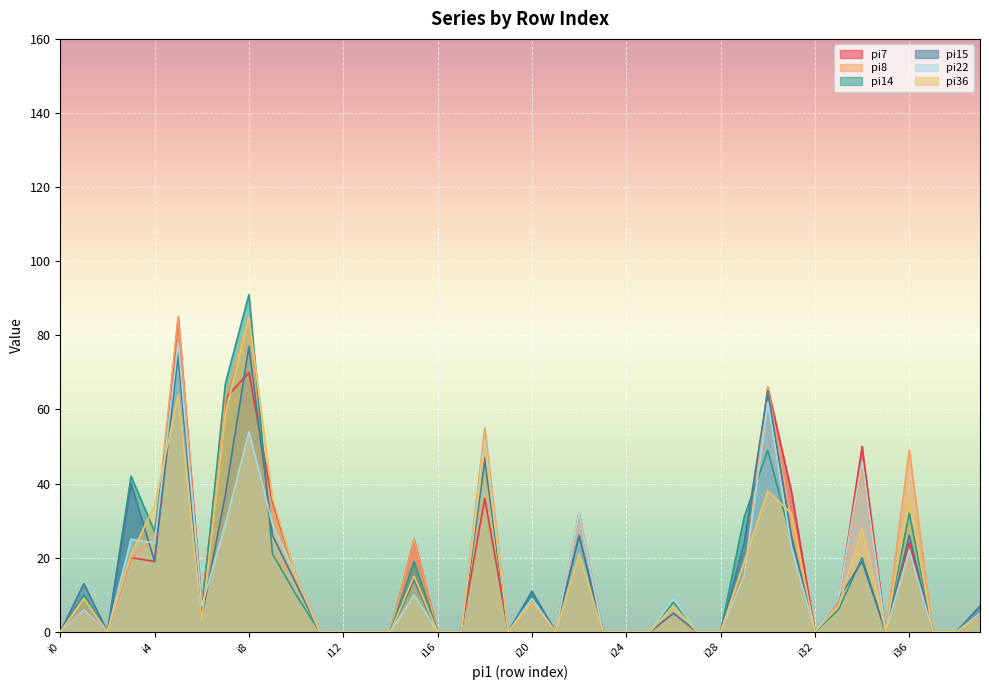

What is the difference between the maximum and minimum values in the pi22 series?

78